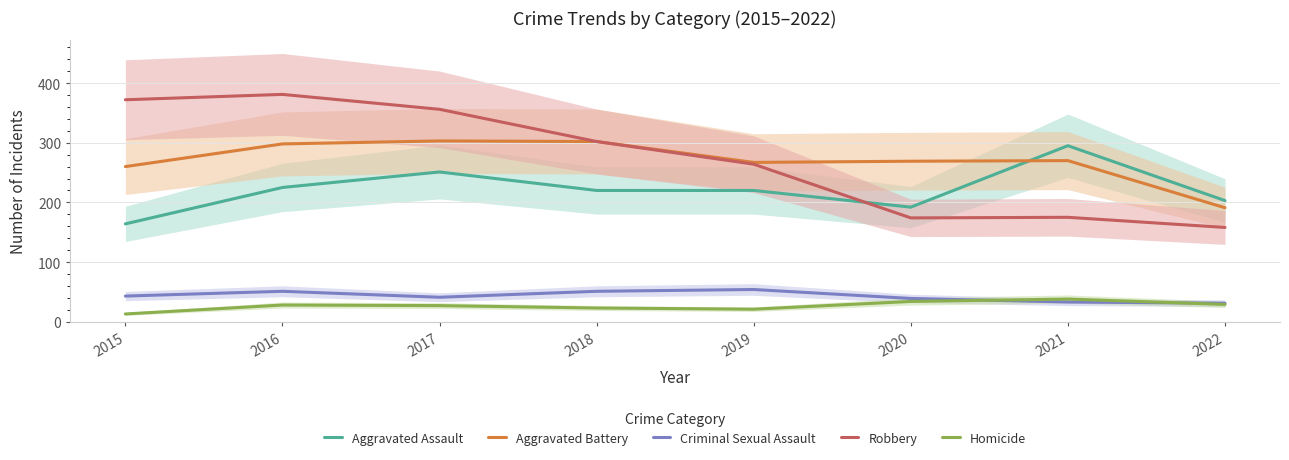

Which category has the lowest value across all series?

2015